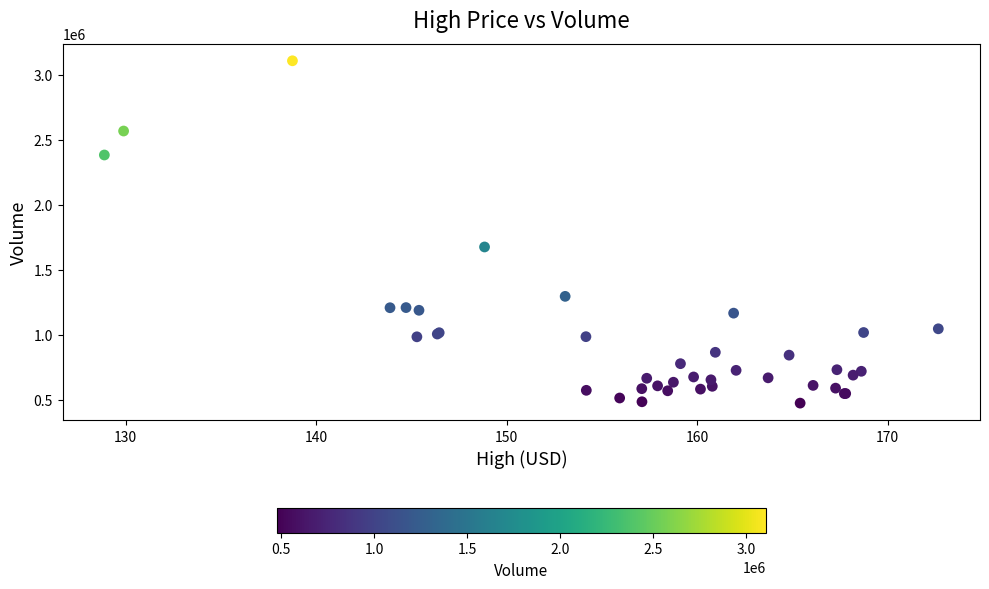

What Y value in the scatter plot is closest to 1791250?

1675900